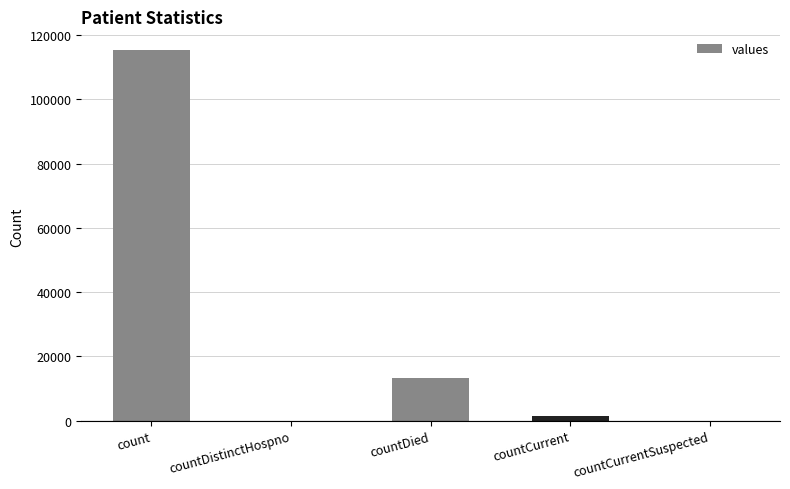

What is the difference between the values at countDied and countCurrent?

11960